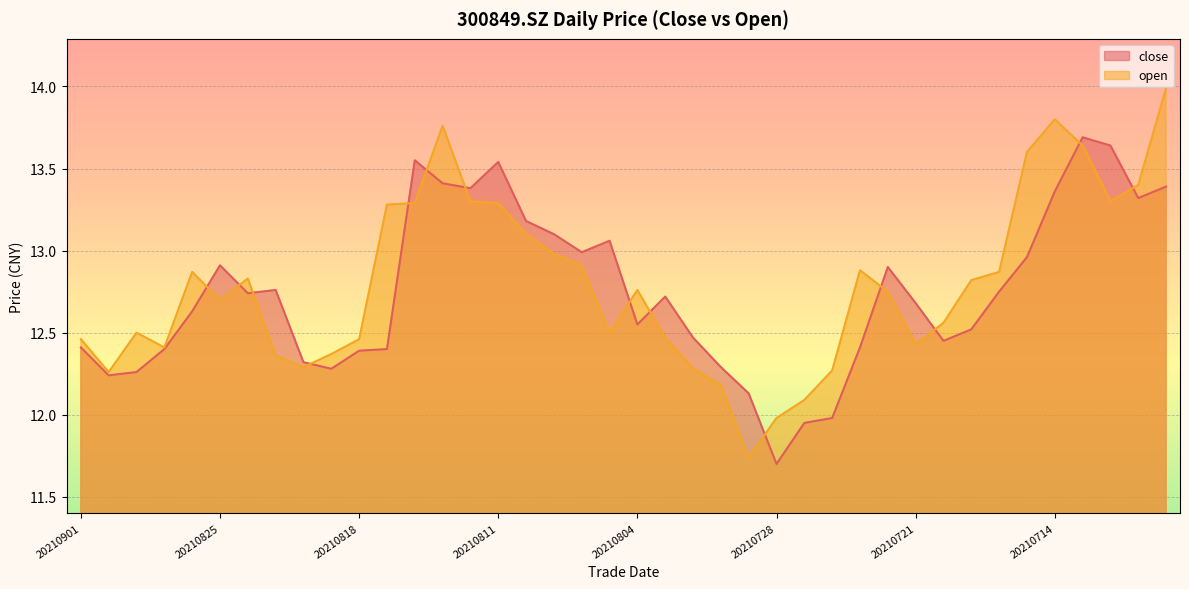

How many lines are shown in the chart?

2